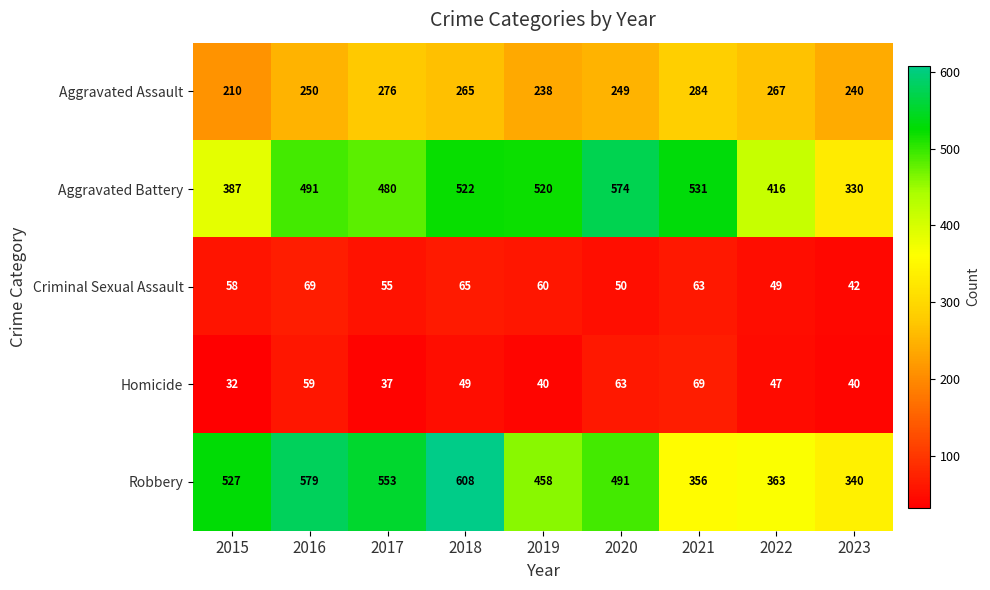

Is the value of Aggravated Assault at 2015 greater than the value of Aggravated Battery at 2019?

No